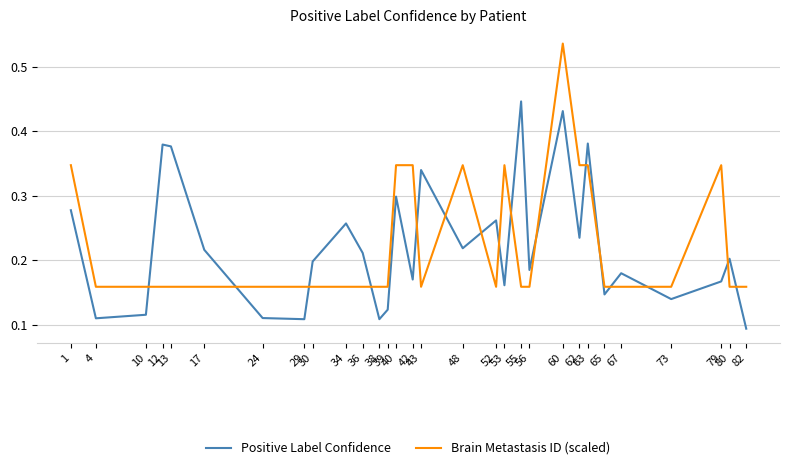

Is it true that Brain Metastasis ID (scaled) equals 0.1 at 30?

False